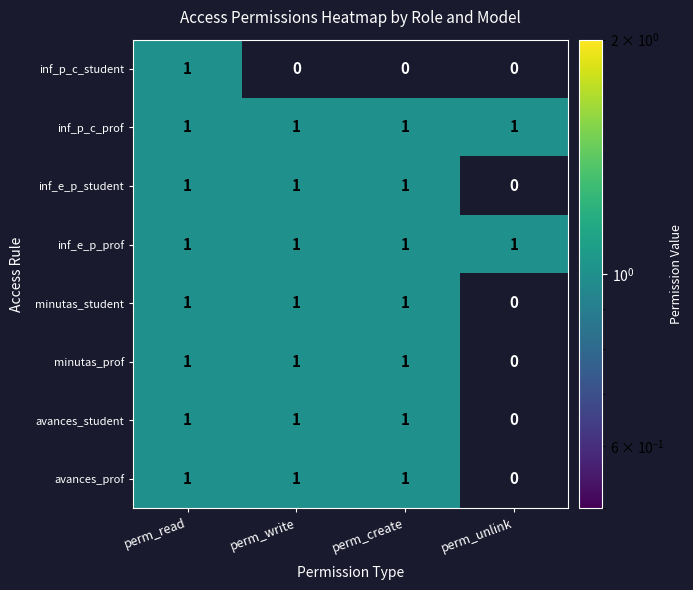

What is the total value across all series at perm_read?

8